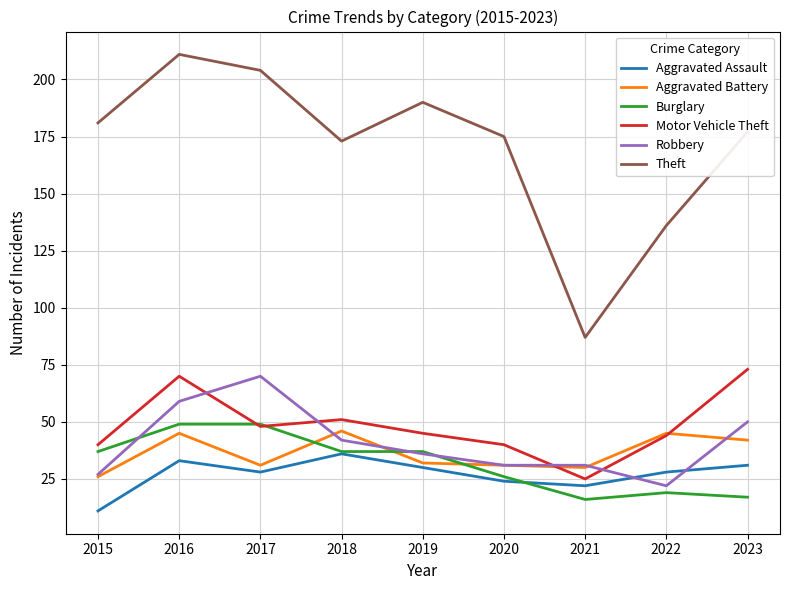

How many times do Robbery and Aggravated Assault cross each other?

2